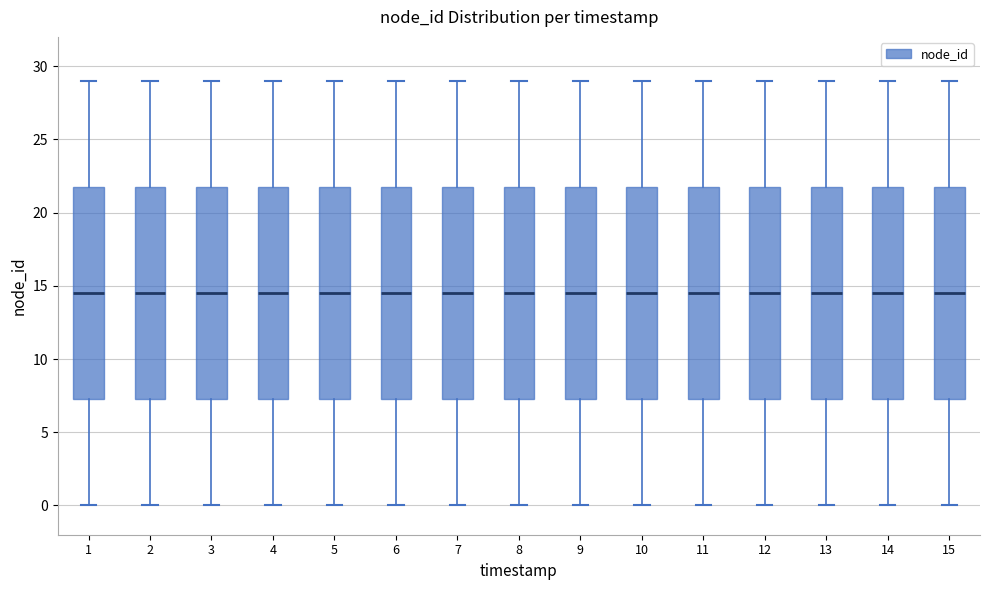

Reading left to right, read every box against the y-axis: the position of its median line, the range the box covers, and the ends of its whiskers. The values are not printed on the chart, so give them approximately, as read against the axis.

1: median 14.5, box 7.5 to 22.0, whiskers 0.0 to 29.0
2: median 14.5, box 7.5 to 22.0, whiskers 0.0 to 29.0
3: median 14.5, box 7.5 to 22.0, whiskers 0.0 to 29.0
4: median 14.5, box 7.5 to 22.0, whiskers 0.0 to 29.0
5: median 14.5, box 7.5 to 22.0, whiskers 0.0 to 29.0
6: median 14.5, box 7.5 to 22.0, whiskers 0.0 to 29.0
7: median 14.5, box 7.5 to 22.0, whiskers 0.0 to 29.0
8: median 14.5, box 7.5 to 22.0, whiskers 0.0 to 29.0
9: median 14.5, box 7.5 to 22.0, whiskers 0.0 to 29.0
10: median 14.5, box 7.5 to 22.0, whiskers 0.0 to 29.0
11: median 14.5, box 7.5 to 22.0, whiskers 0.0 to 29.0
12: median 14.5, box 7.5 to 22.0, whiskers 0.0 to 29.0
13: median 14.5, box 7.5 to 22.0, whiskers 0.0 to 29.0
14: median 14.5, box 7.5 to 22.0, whiskers 0.0 to 29.0
15: median 14.5, box 7.5 to 22.0, whiskers 0.0 to 29.0